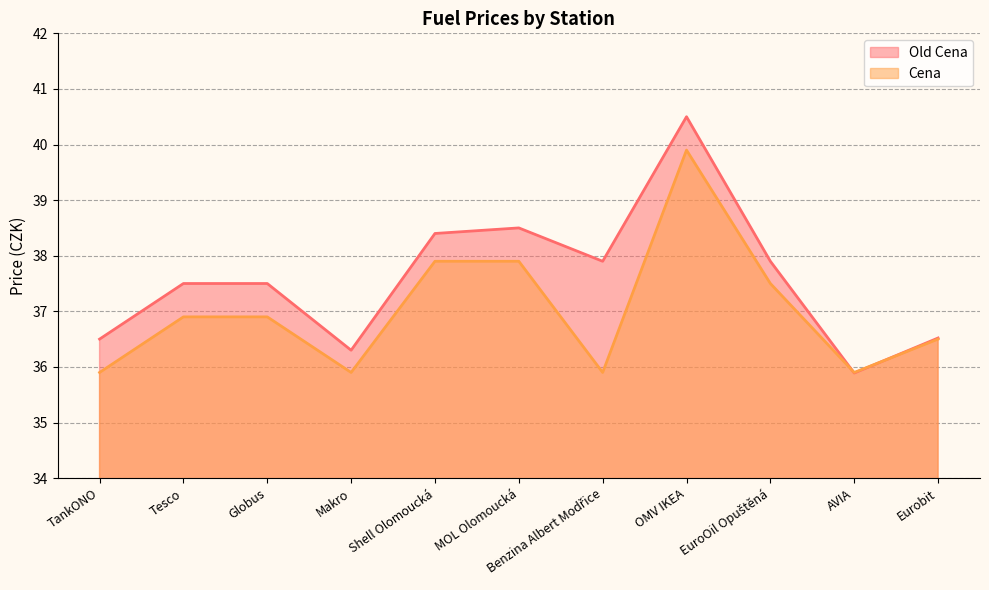

What position from the left is MOL Olomoucká?

6